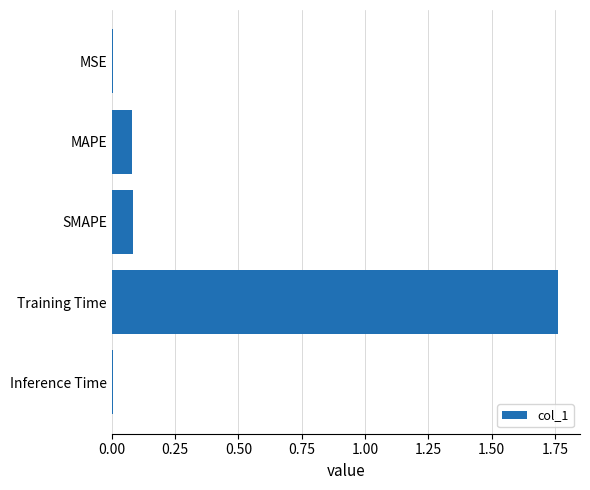

What is the sum of all values?

1.9